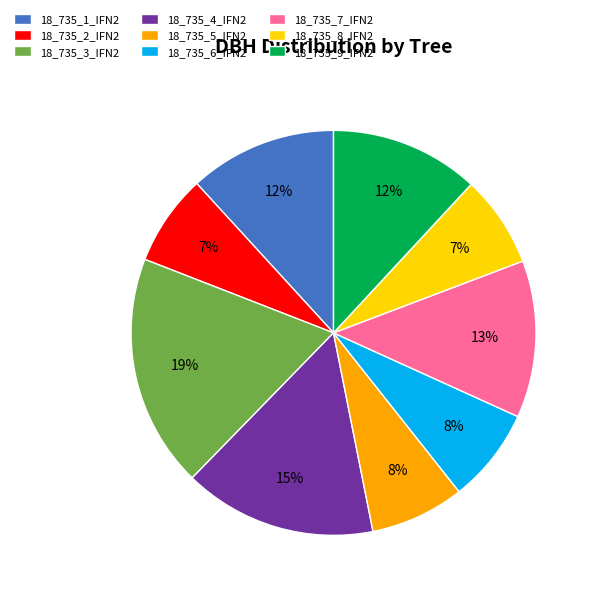

To the nearest percent, what percentage of the pie is 18_735_1_IFN2?

12%